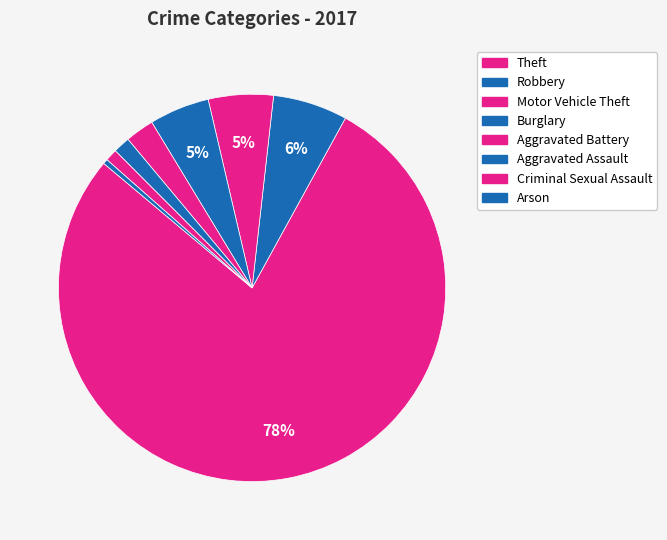

Is the sum of Robbery and Theft greater than half?

Yes